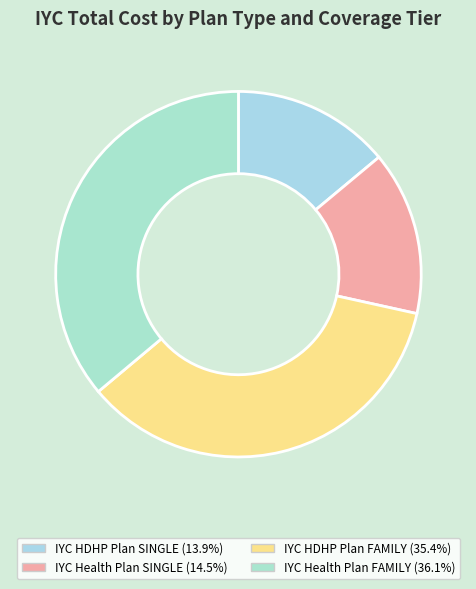

How many segments does this pie chart have?

4